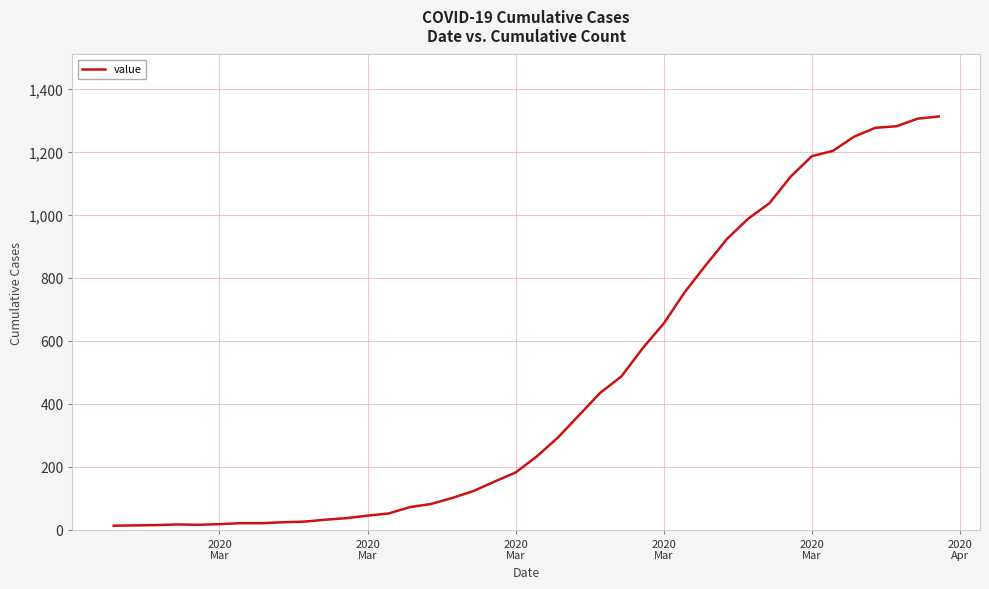

What is the difference between the maximum and minimum values?

1299